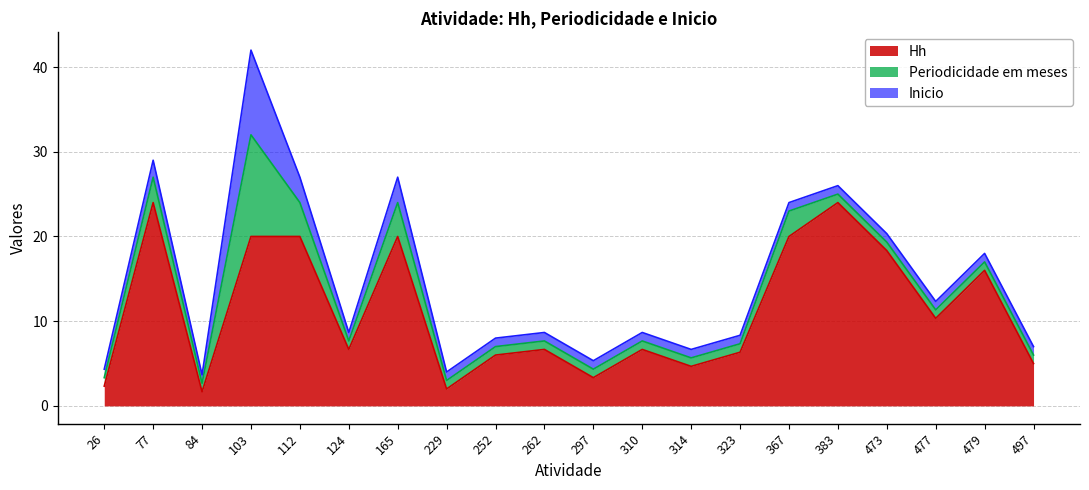

Rank the series at 473 from highest to lowest value.

Hh, Periodicidade em meses, Inicio